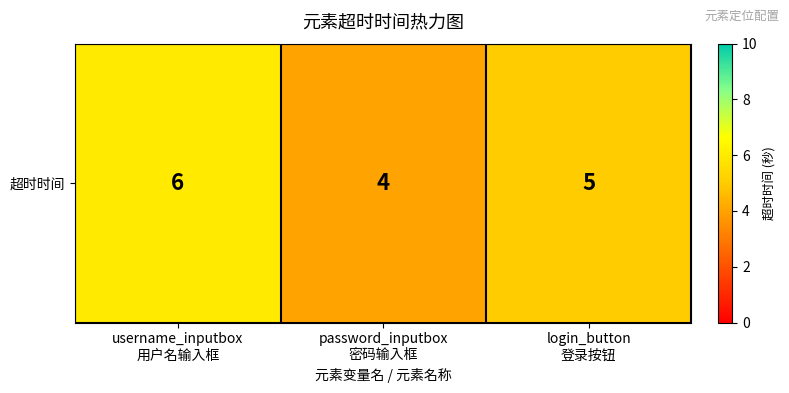

Approximately how many times larger is the value at login_button
登录按钮 compared to password_inputbox
密码输入框?

1.2